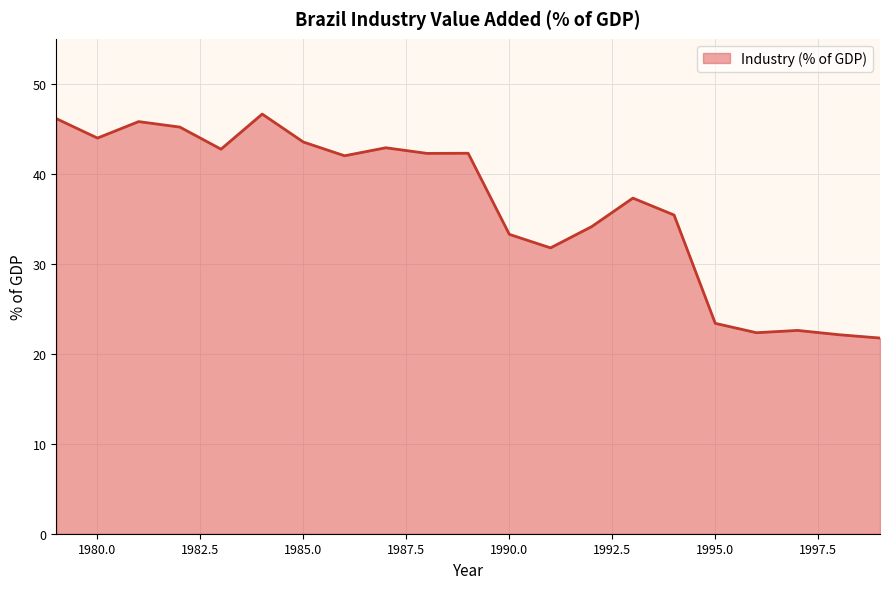

What is the minimum value shown in the chart?

21.7